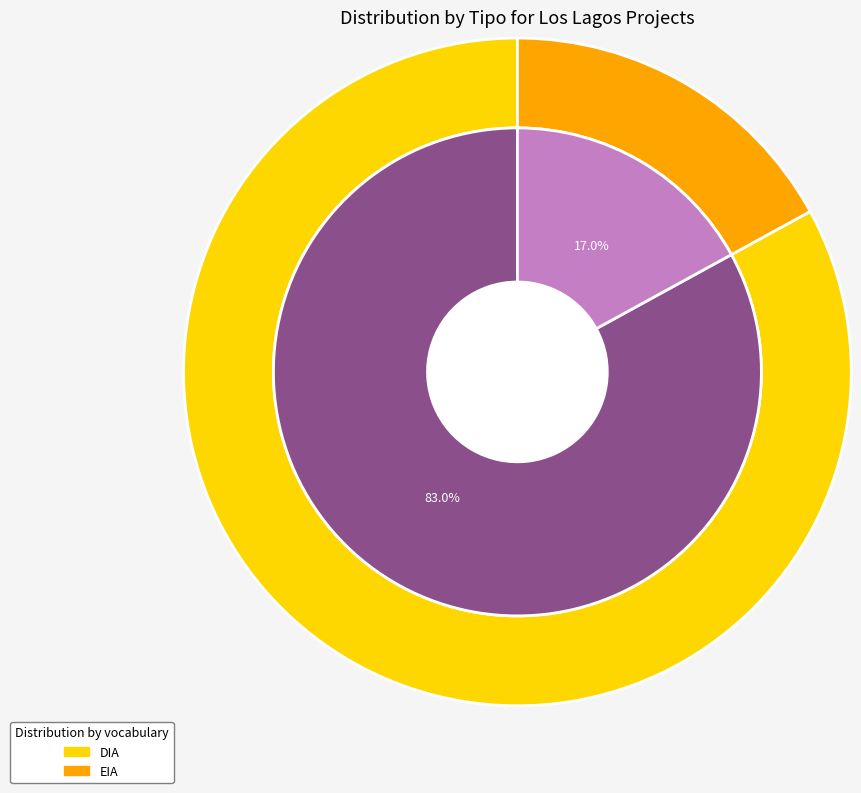

Count the number of slices in the pie.

2